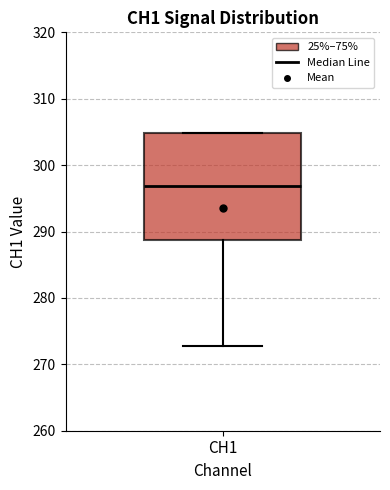

Transcribe this box plot: give where the median line is, the range the box spans, and where the two whiskers end, as read against the y-axis. The values are not printed on the chart, so give them approximately, as read against the axis.

median 297, box 289 to 305, whiskers 273 to 305